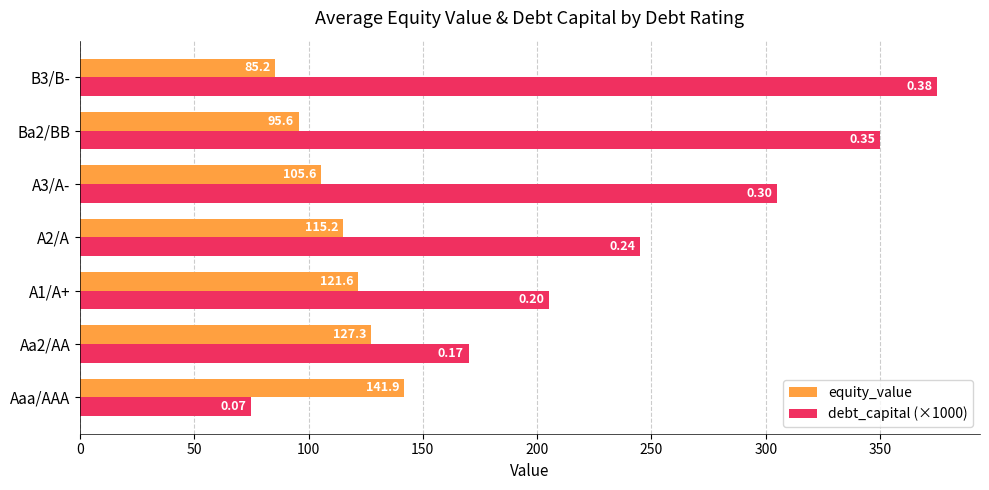

At which label is debt_capital (×1000) closest to 225?

A1/A+